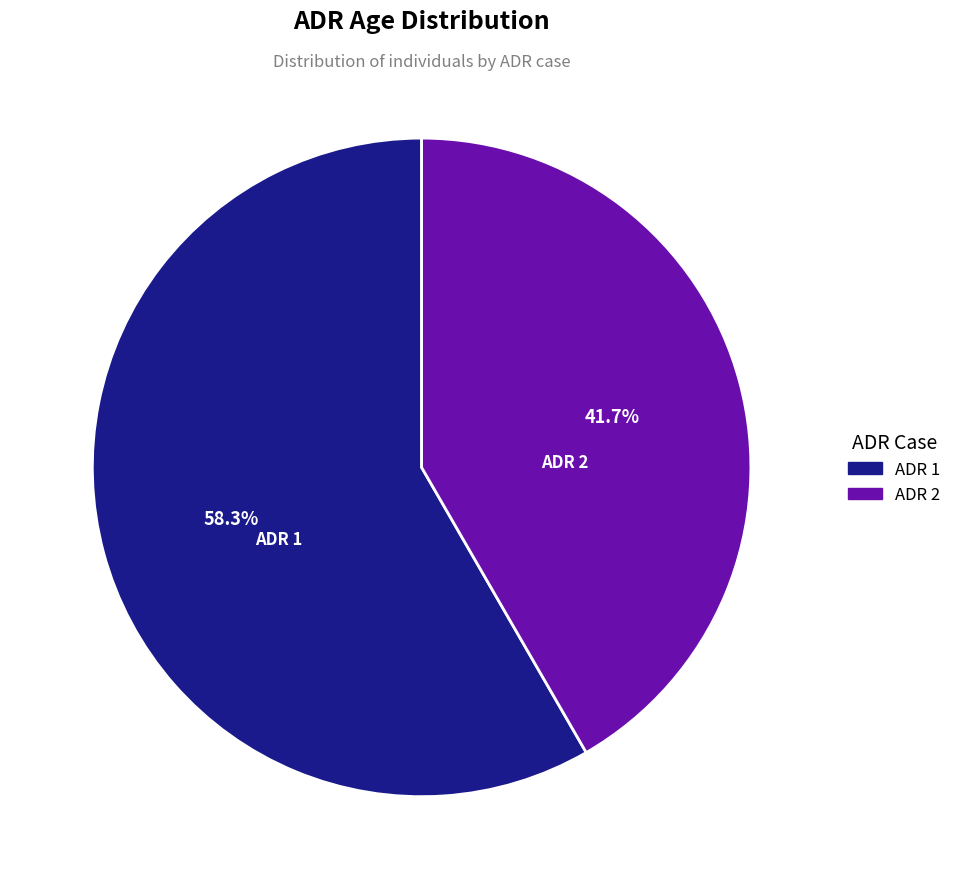

Does any single category account for the majority?

Yes